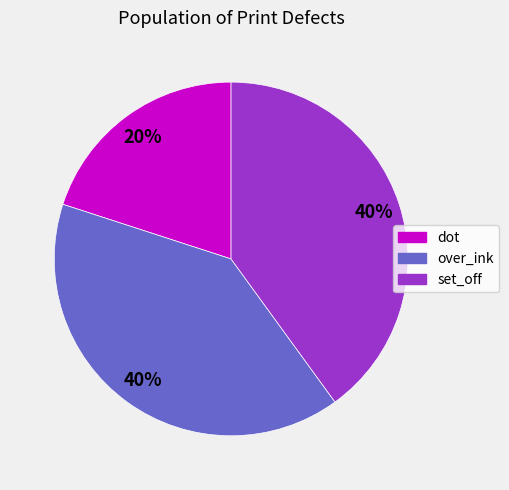

Which category has the smallest portion of the pie?

dot